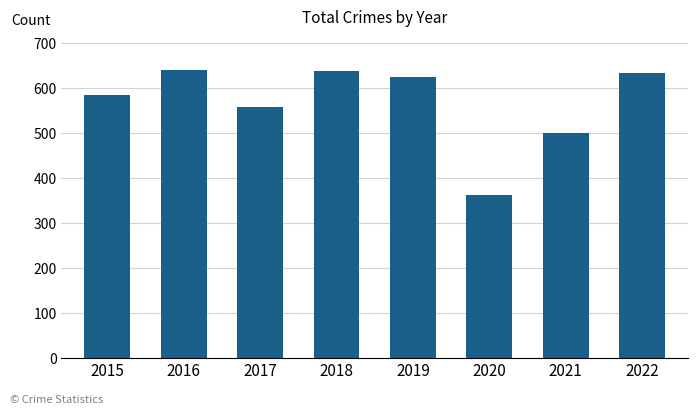

Which category has the lowest value across all series?

2020